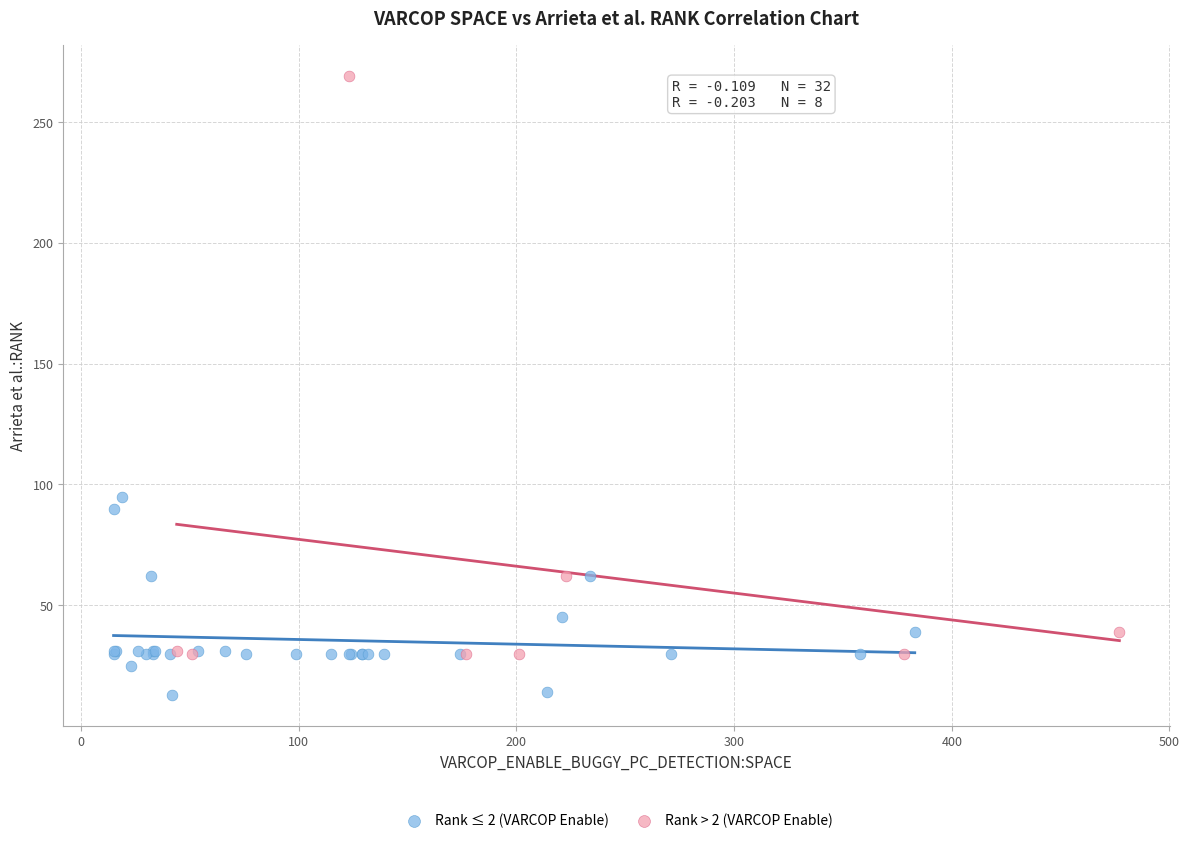

Which series contains the lowest Y value?

Rank ≤ 2 (VARCOP Enable)